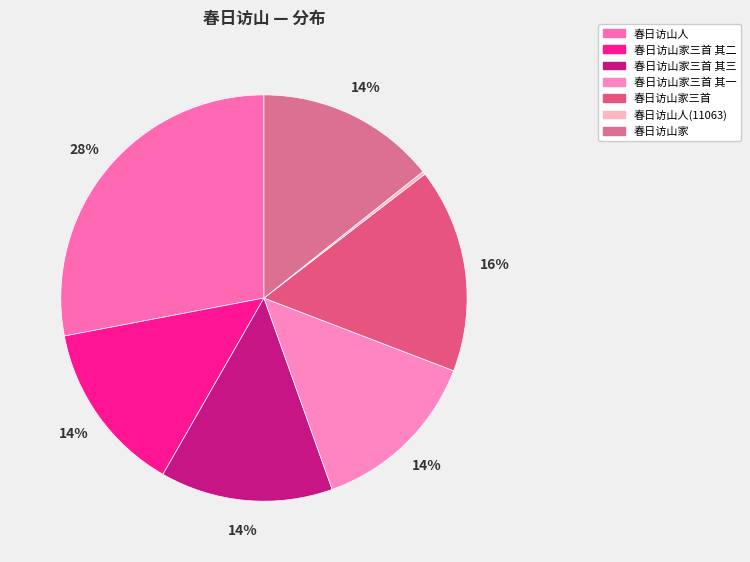

Is there any slice that represents more than half of the pie?

No